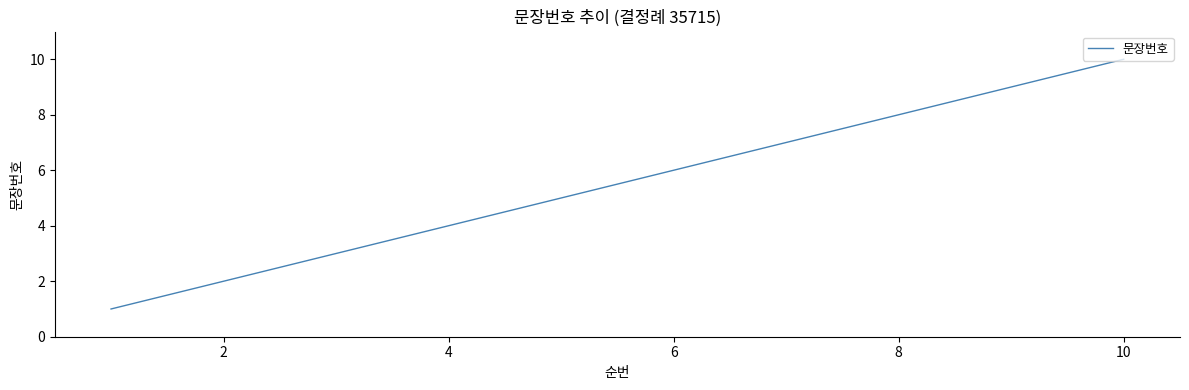

Reading right to left, transcribe all the data shown in this chart.

10	9	8	7	6	5	4	3	2	1